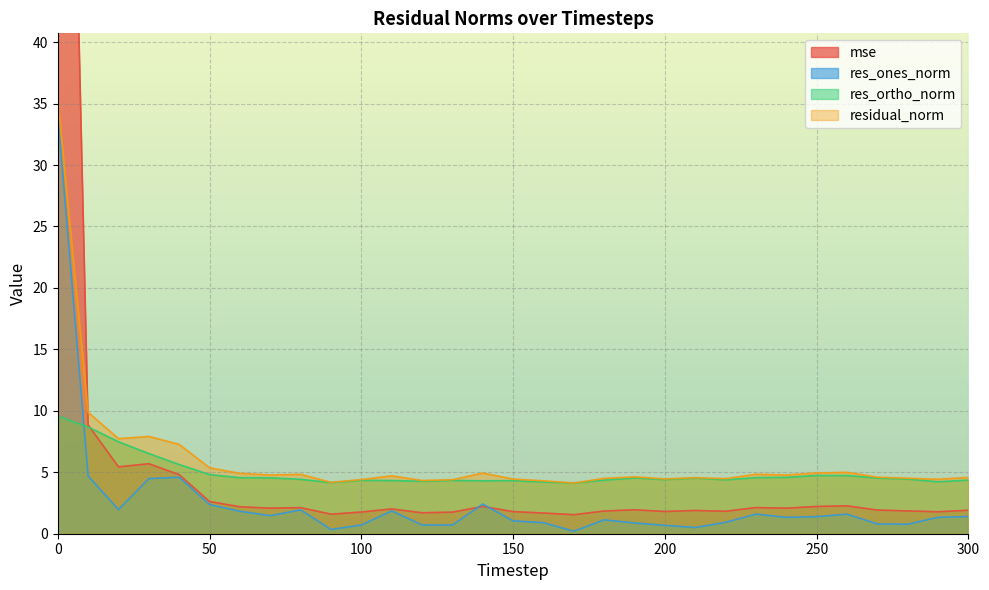

True or false: residual_norm has more than 1 interior local peaks.

True